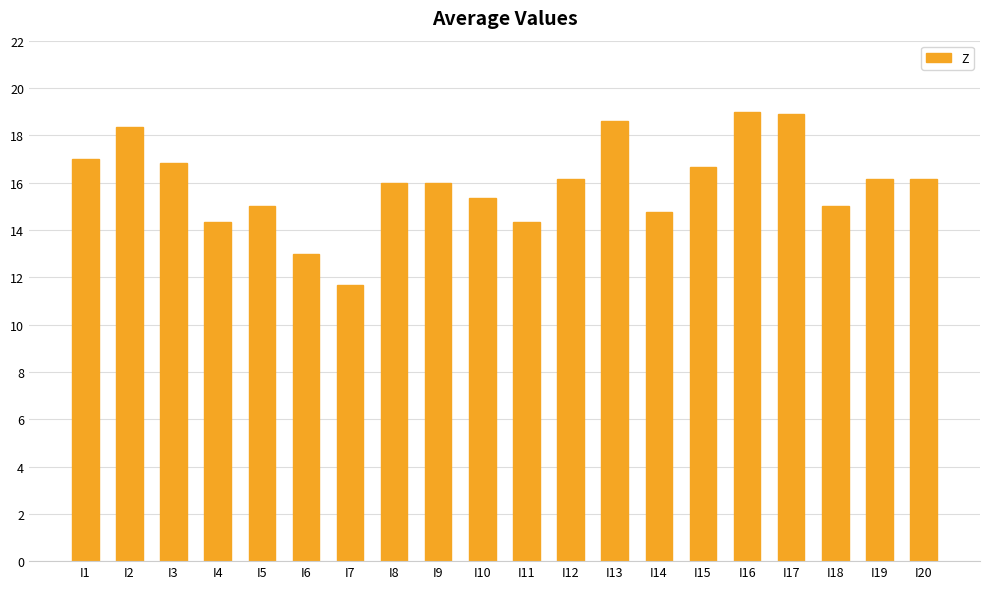

What is the greatest value displayed?

19.0